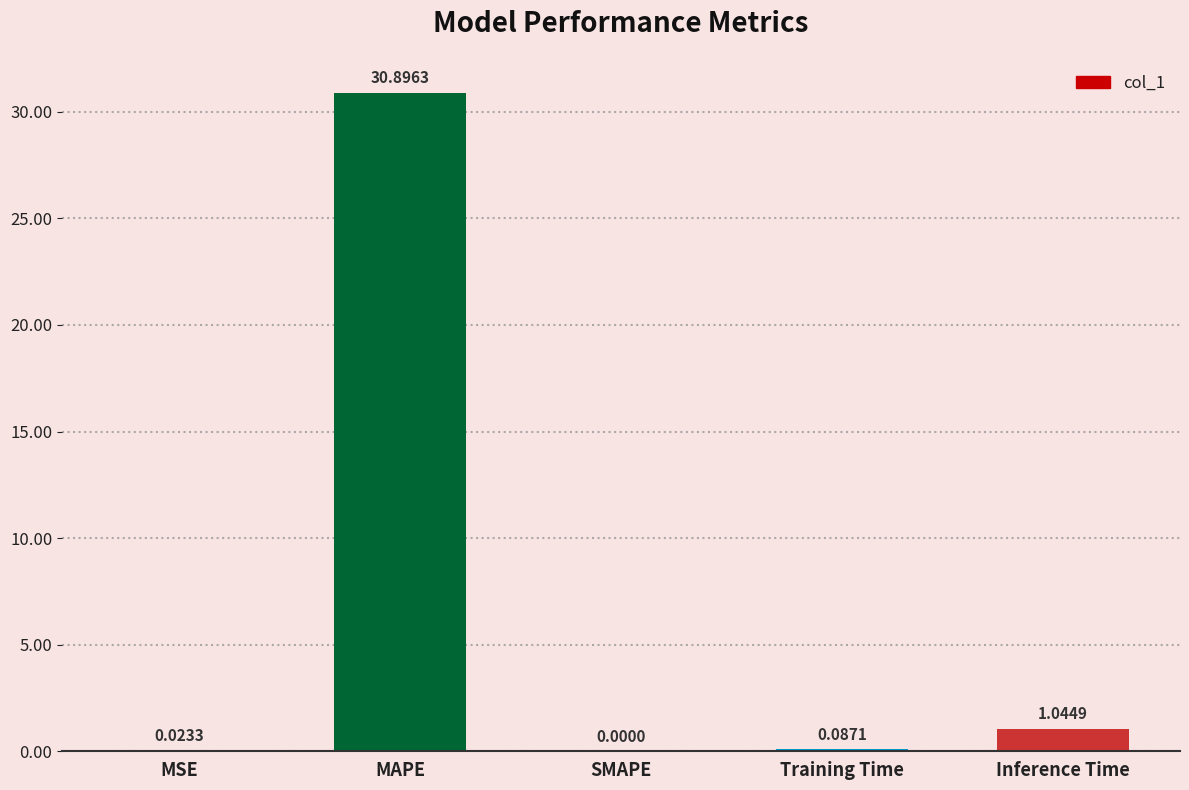

What is the sum of the values at Inference Time and Training Time?

1.1